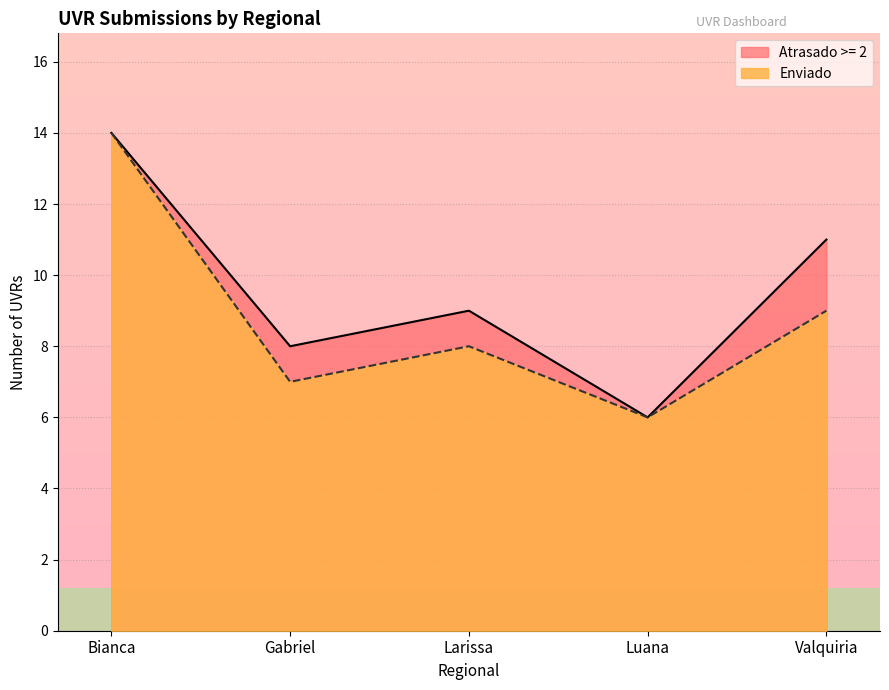

What is the smallest value displayed?

6